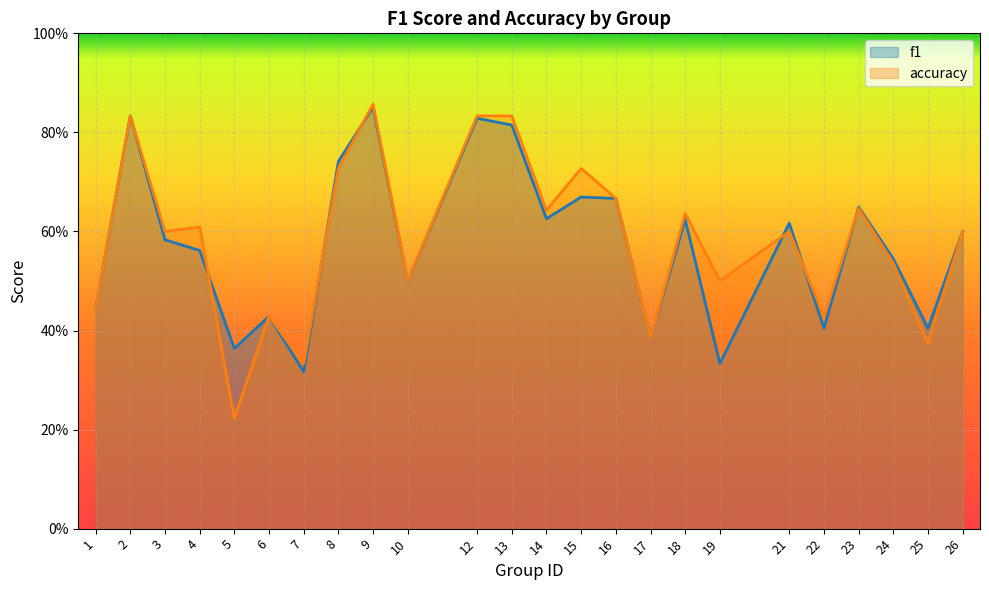

What are all the series names shown in the legend?

f1, accuracy